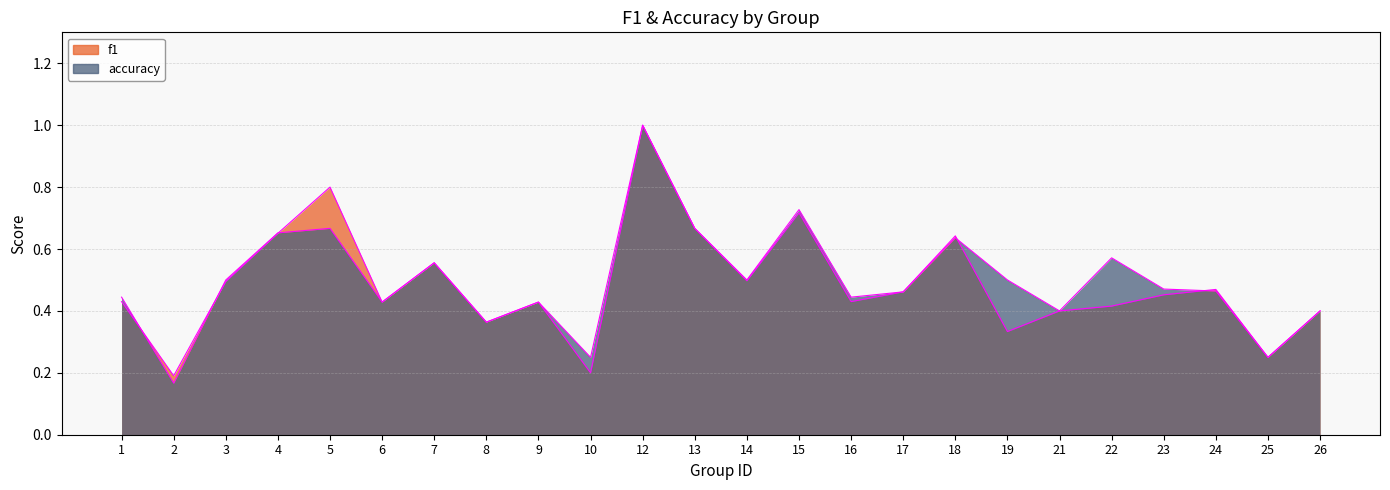

What is the difference between the accuracy edge values at 4 and 1?

0.2